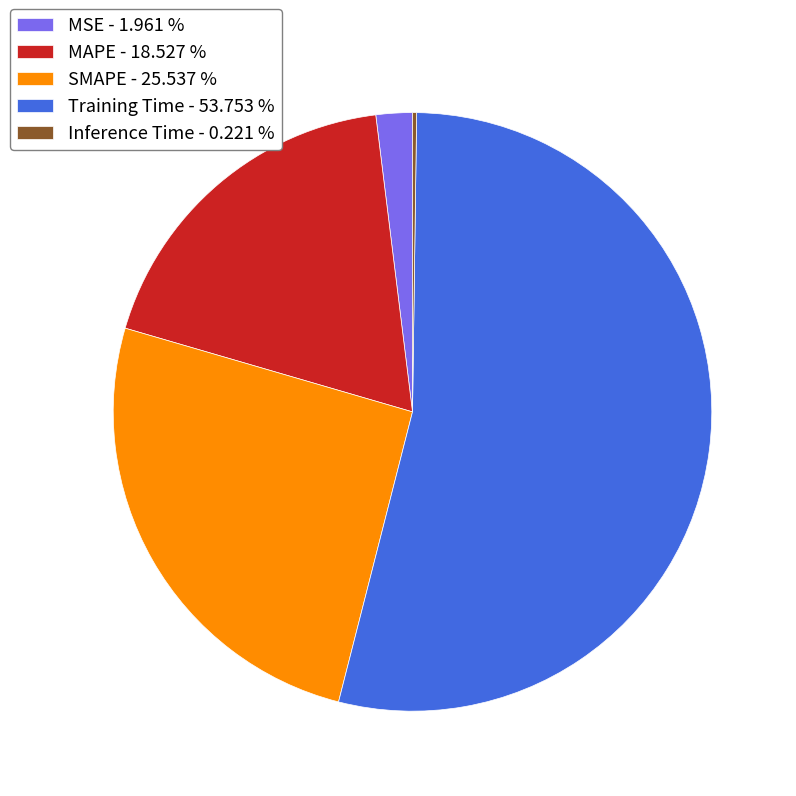

Is there a majority slice in this chart?

Yes